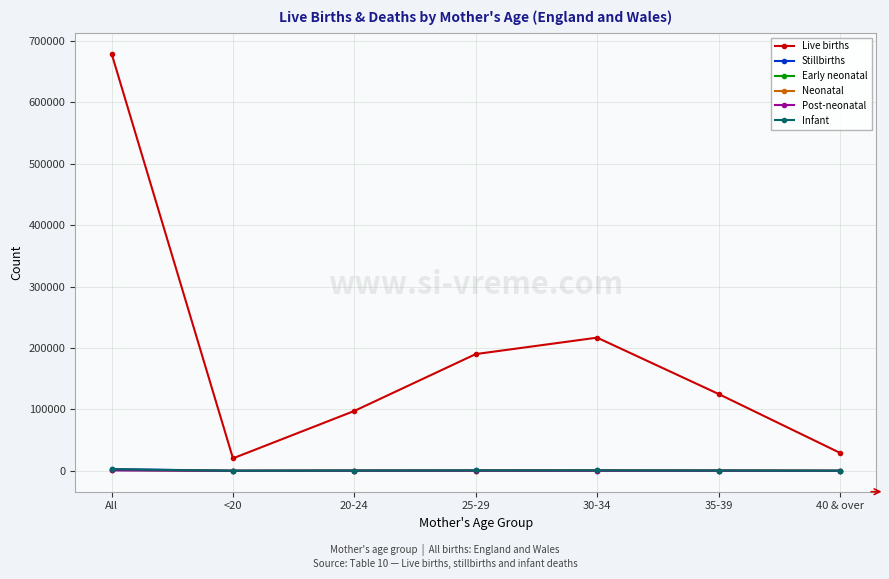

What is the spread (max minus min) of values at 30-34?

216622